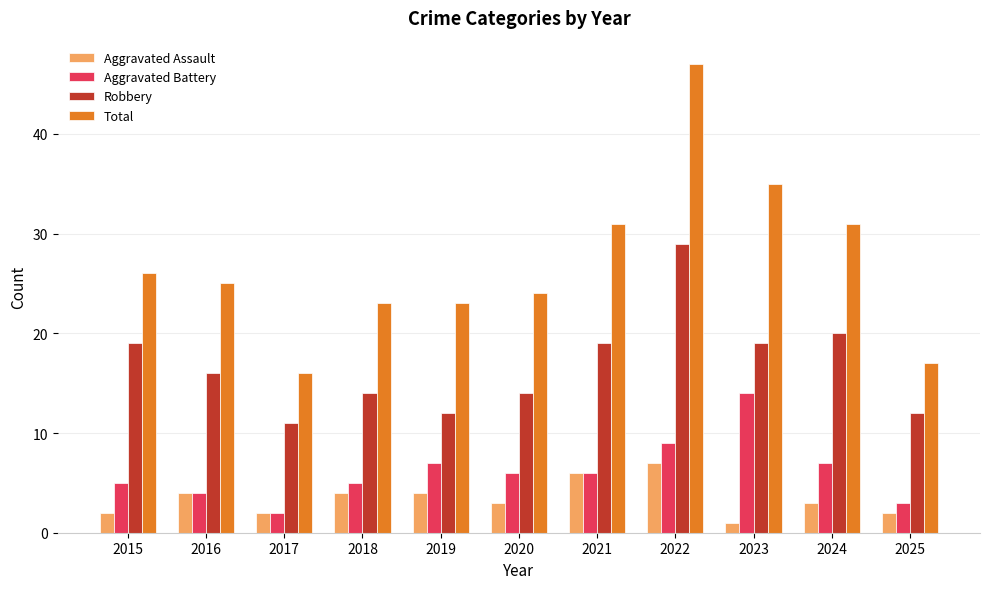

List the series in order of their peak value, lowest first.

Aggravated Assault, Aggravated Battery, Robbery, Total